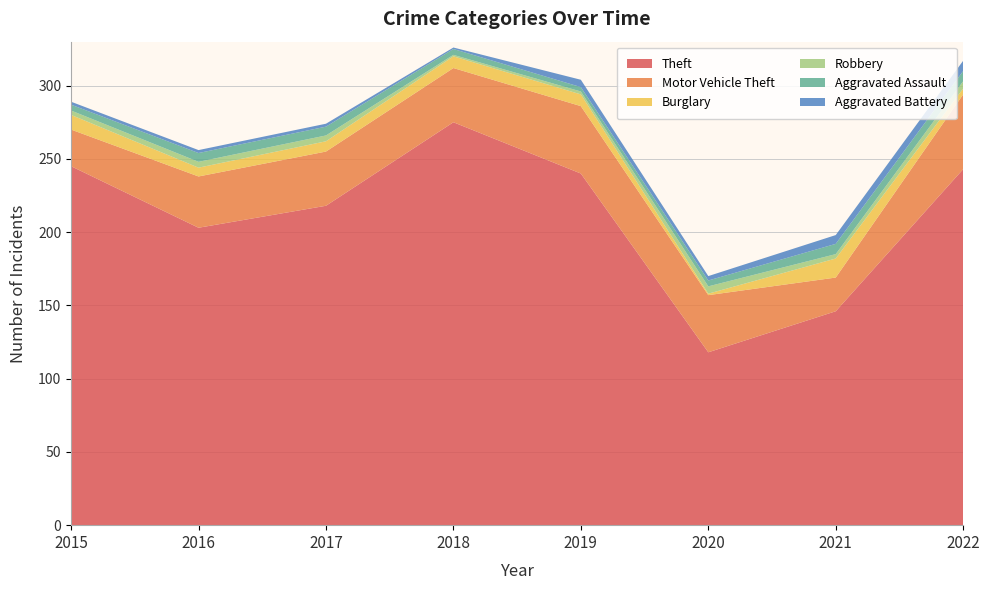

Reading left to right, extract all data points from this chart.

Theft: 245	203	218	275	240	118	146	243
Motor Vehicle Theft: 25	35	37	37	46	39	23	51
Burglary: 10	6	7	8	8	1	13	4
Robbery: 3	4	4	1	2	5	3	5
Aggravated Assault: 4	6	6	4	3	4	7	7
Aggravated Battery: 2	2	2	1	5	3	6	7